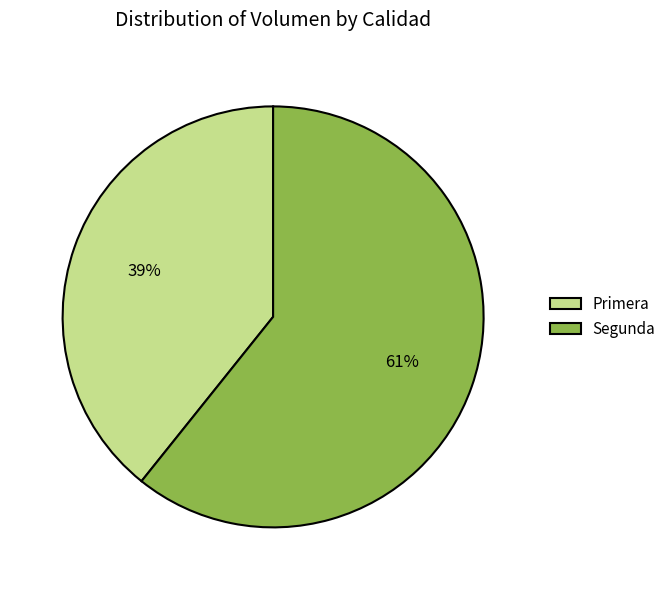

True or false: Segunda accounts for 61% of the total.

True